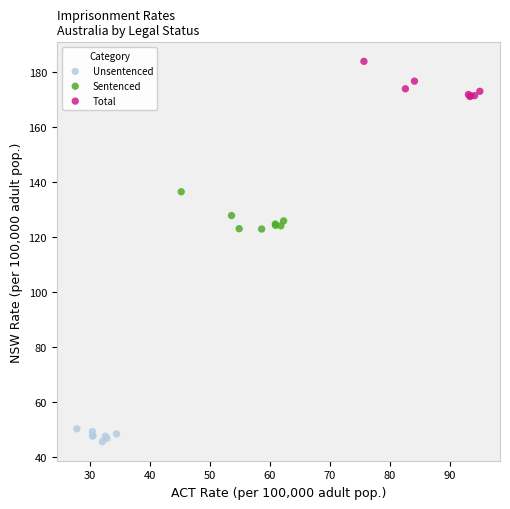

Which series reaches the minimum Y coordinate?

Unsentenced